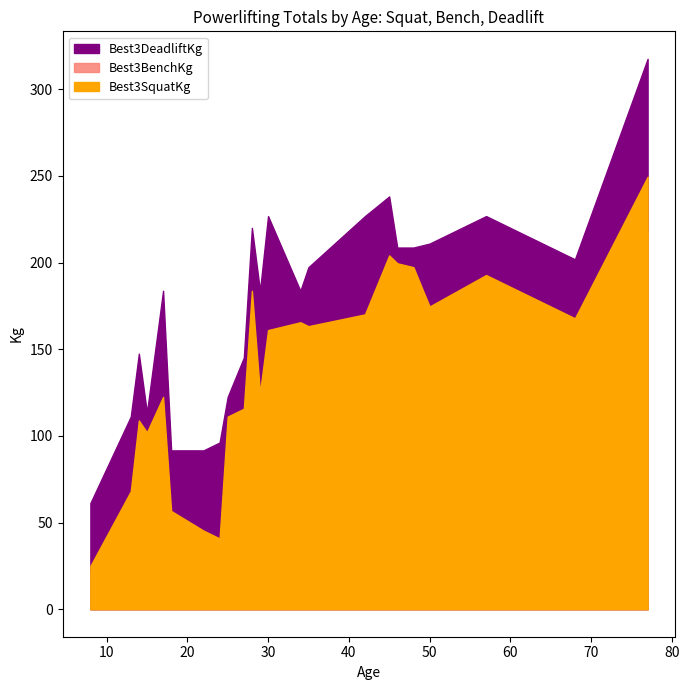

What is the approximate value of Best3BenchKg at 30?

127.0